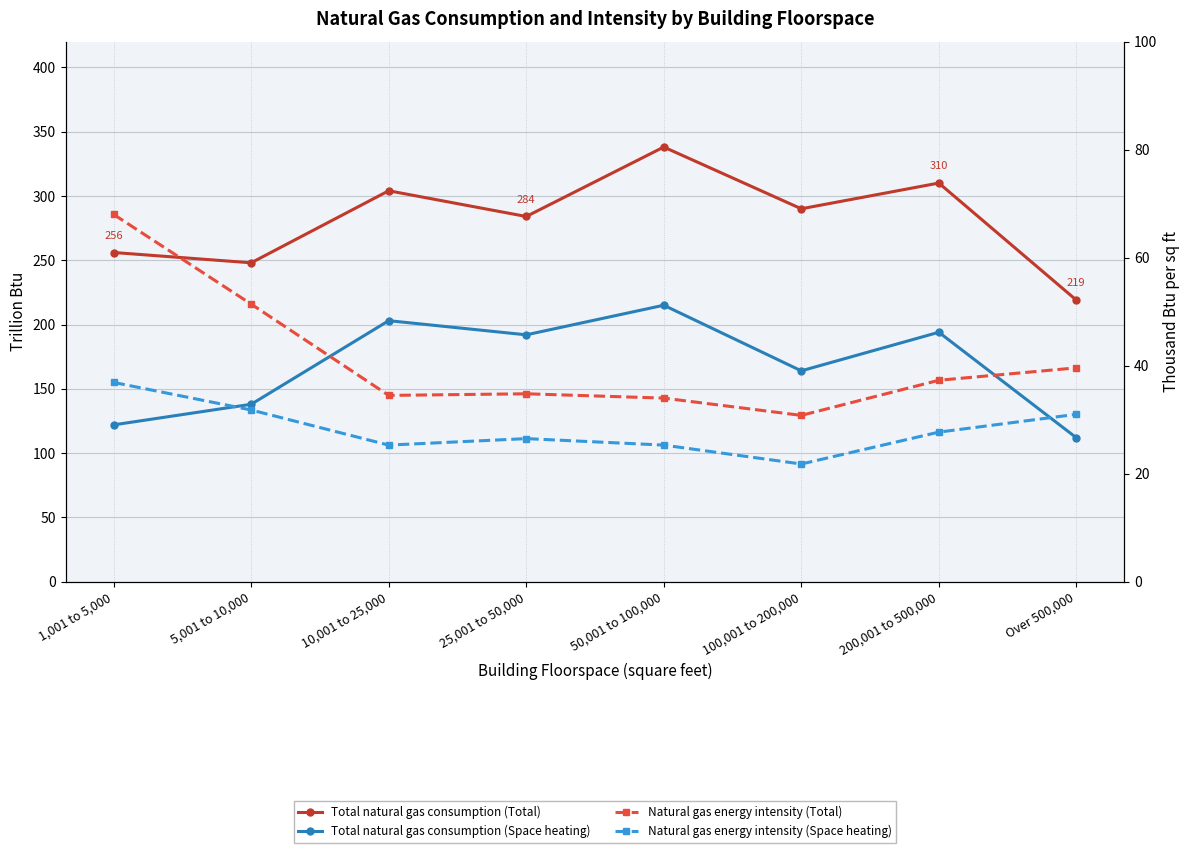

The value of Natural gas energy intensity (Space heating) at 1,001 to 5,000 is 53.3. True or false?

False